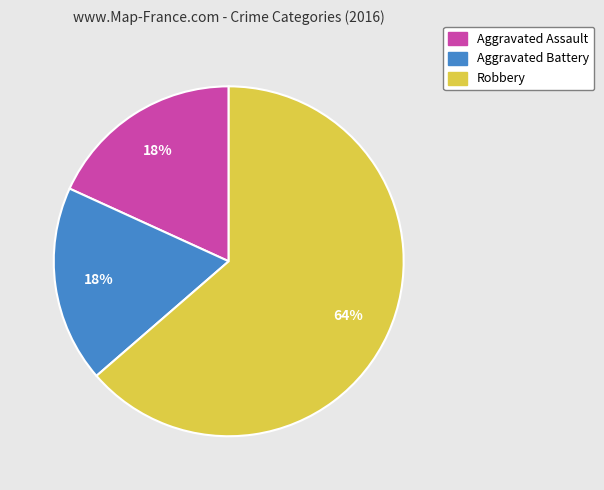

To the nearest percent, what percentage of the pie is Aggravated Assault?

18%